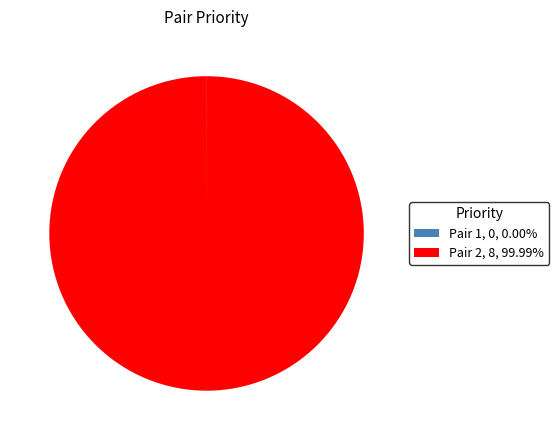

Does any single category account for the majority?

Yes